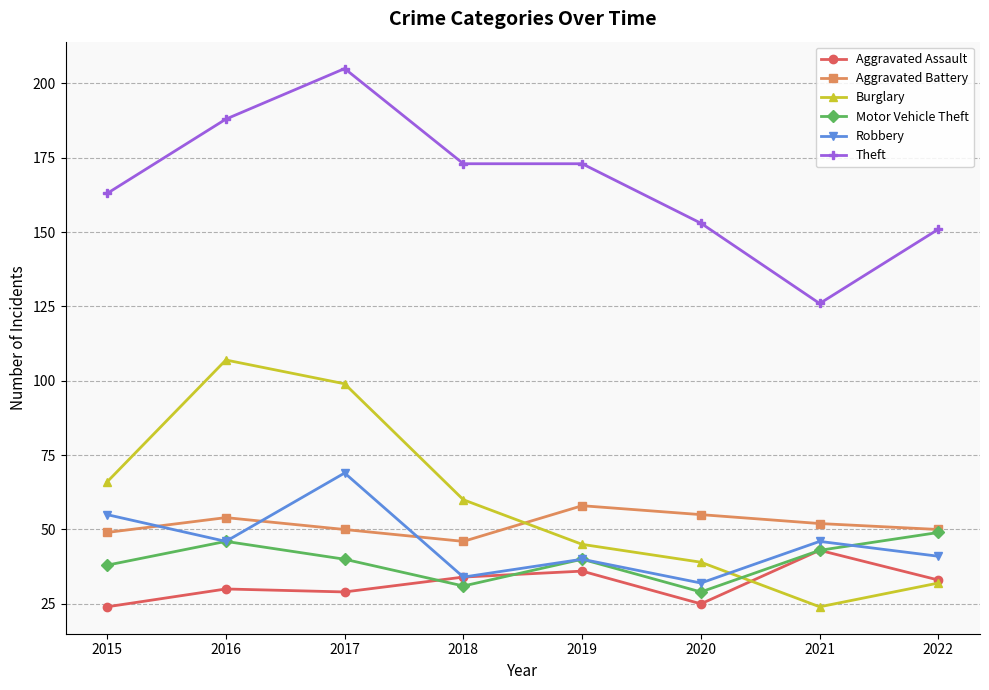

What is the value of the Robbery point at the 1st from the left?

55